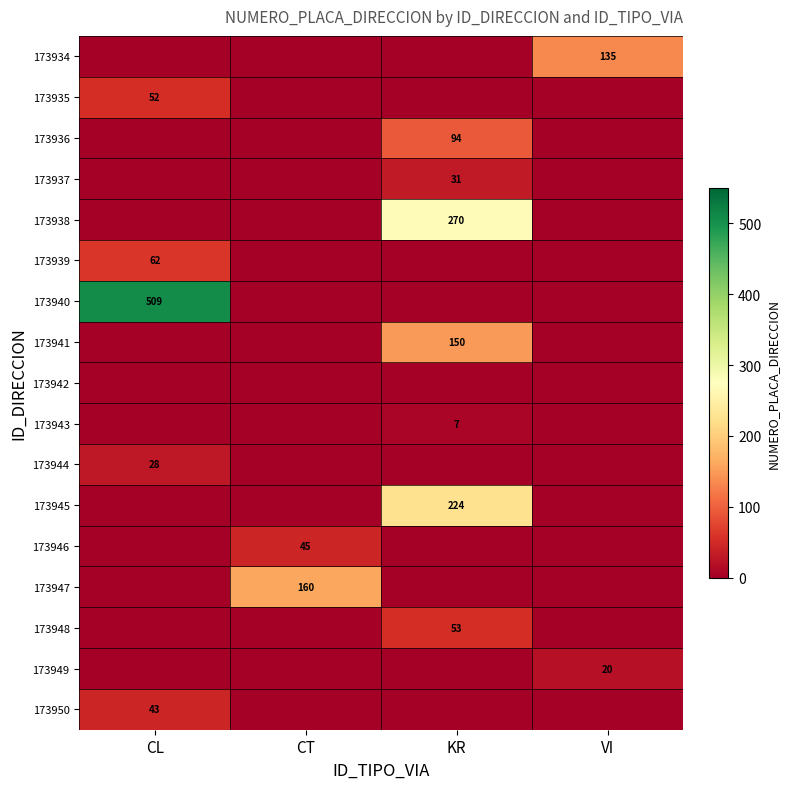

Is it true that 173938 equals 270 at KR?

True